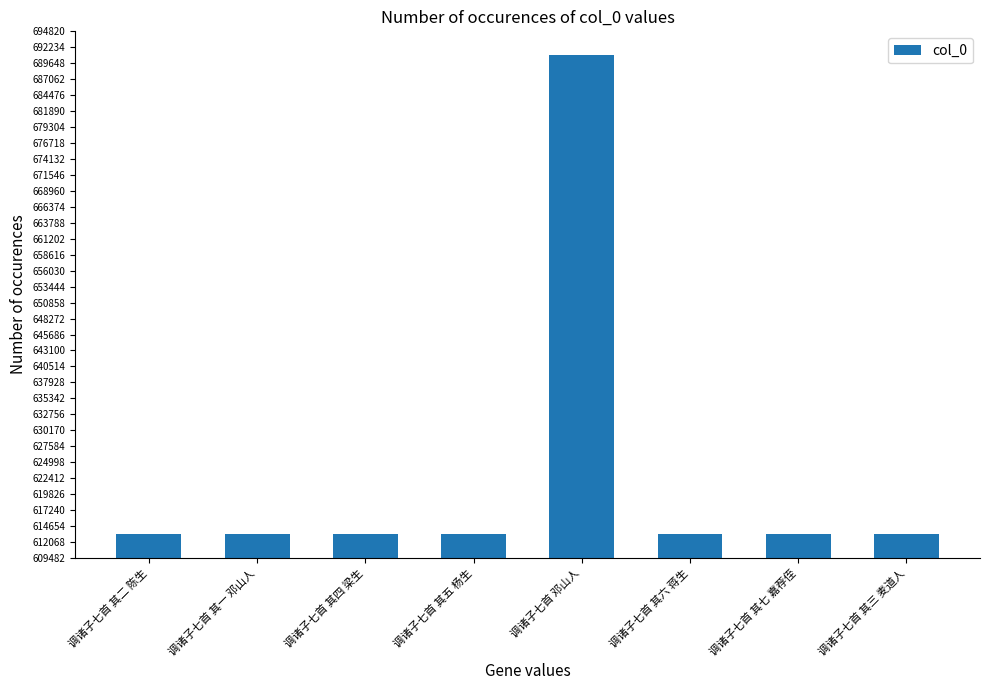

What is the label of the 8th bar from the left?

调诸子七首 其三 麦道人